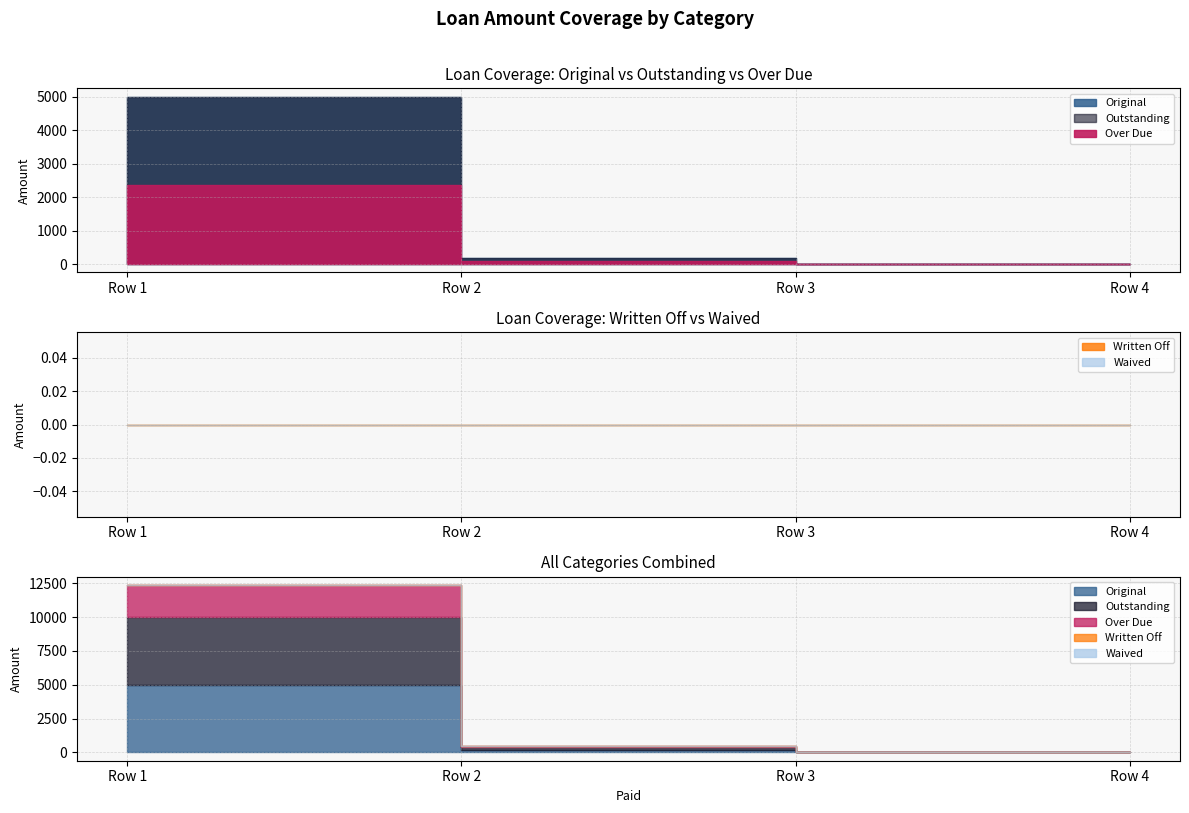

The Waived series shows 0.0 at 0. True or false?

True